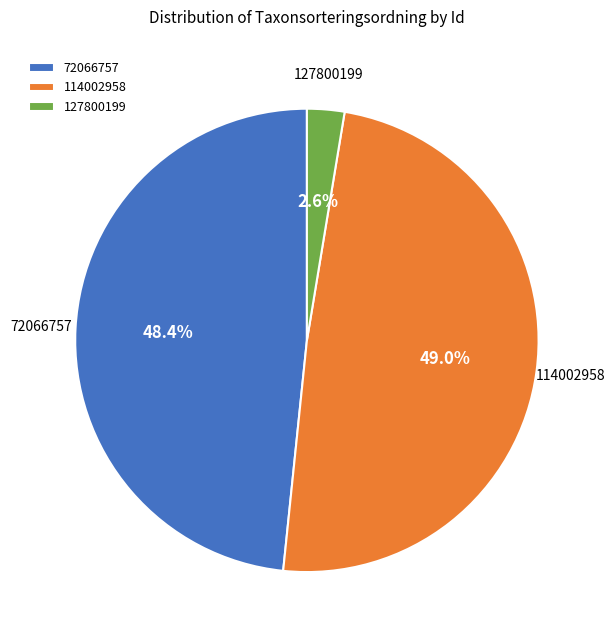

To the nearest percent, what percentage of the pie is 114002958?

49%